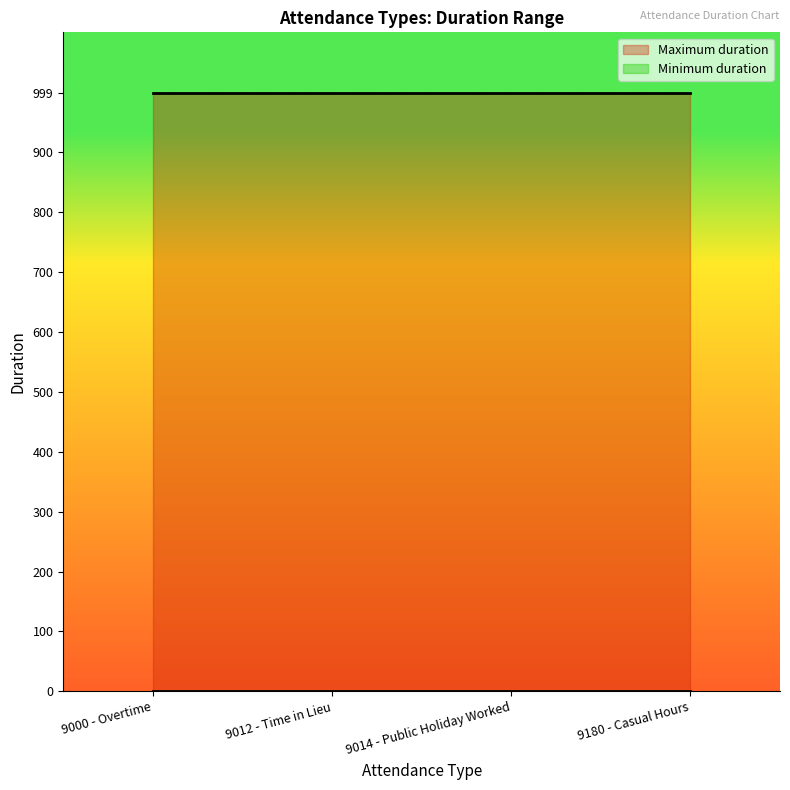

True or false: Maximum duration and Minimum duration intersect in this chart.

False